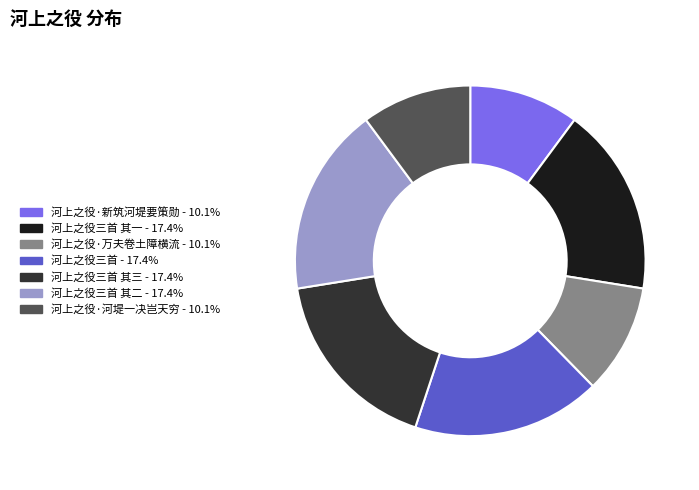

Is there a majority slice in this chart?

No